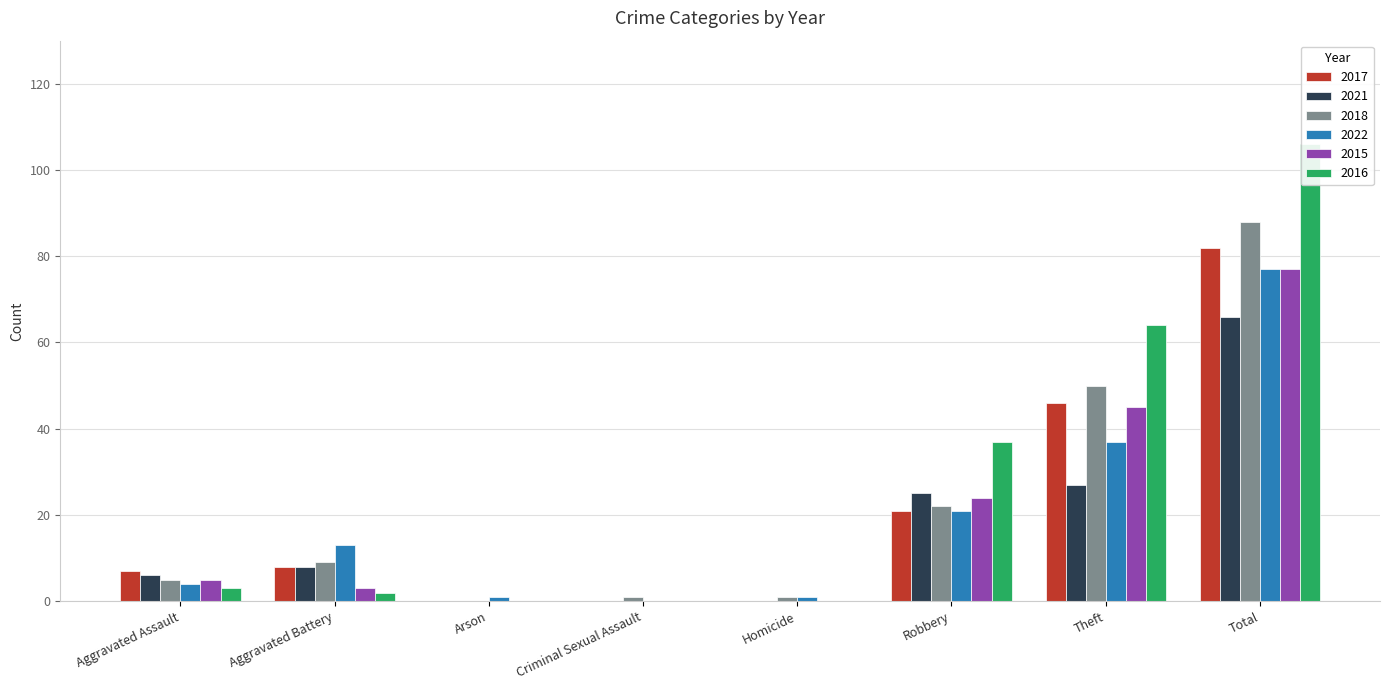

What is the label of the 1st bar from the left?

Aggravated Assault